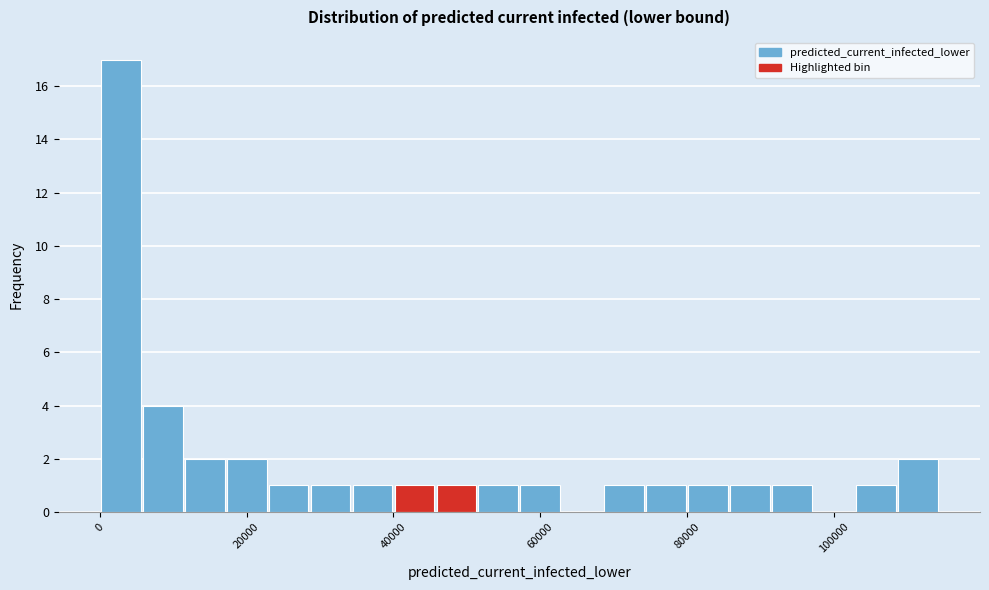

Around what value on the x-axis is the tallest bar? Give the approximate position of its centre, as read against the axis.

2000